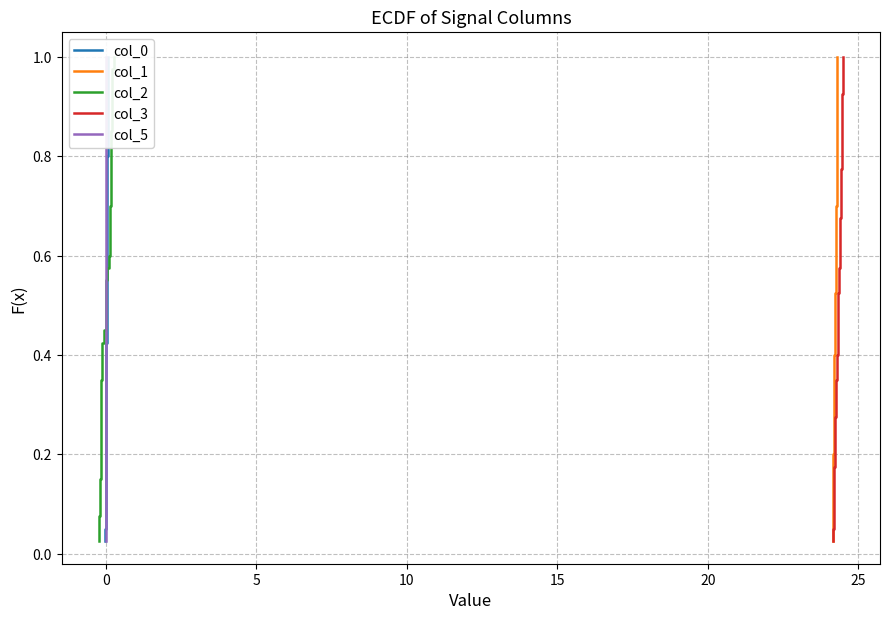

True or false: col_0 has more than 2 points higher than both neighbors.

False